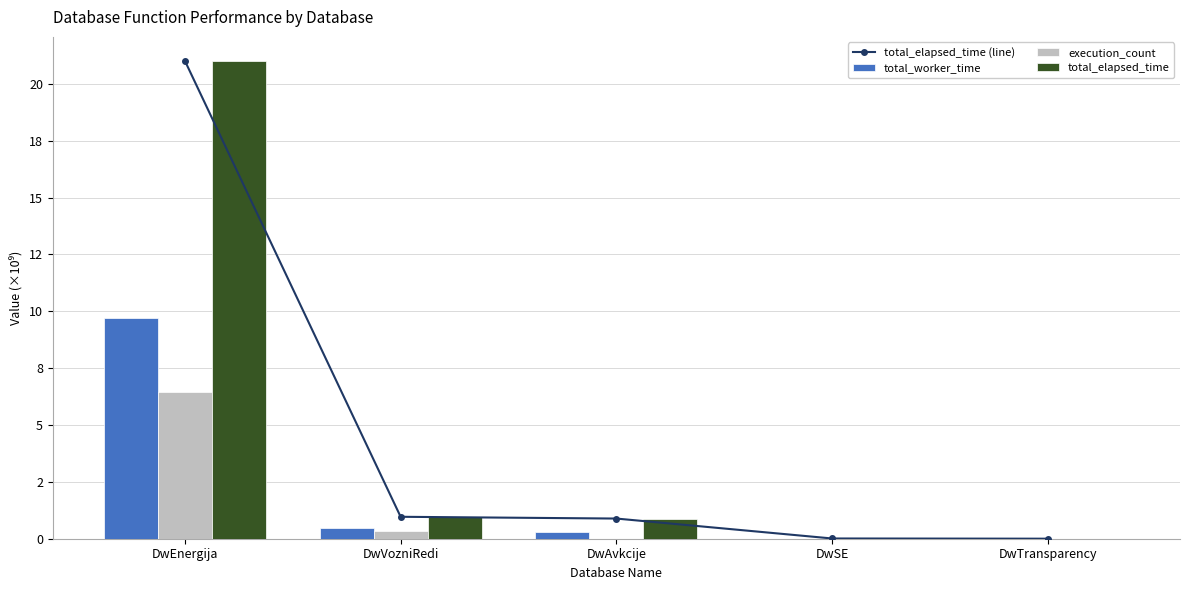

What is the label of the 4th bar from the right?

DwVozniRedi